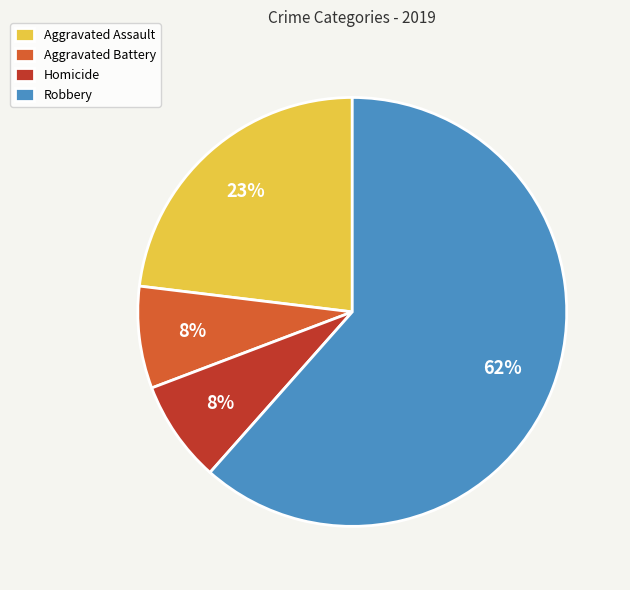

Which category has the biggest portion of the pie?

Robbery